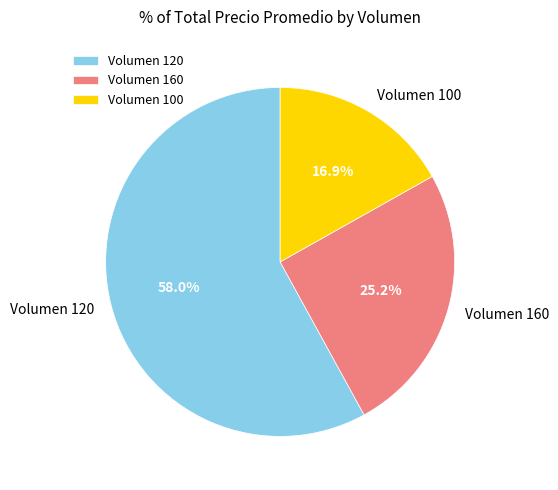

Which slice is the largest?

Volumen 120